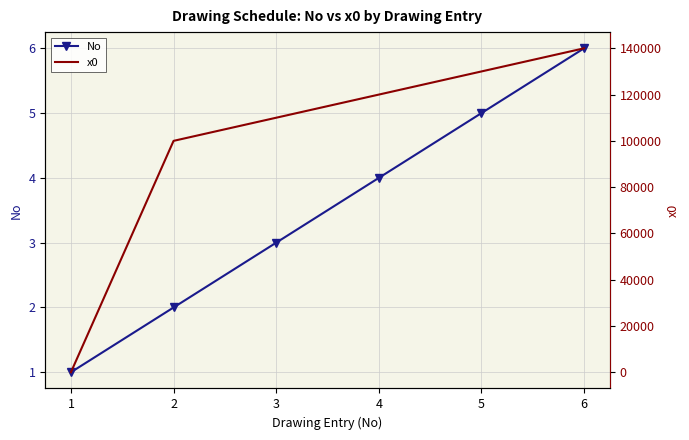

How many data points in No are less than 4?

3